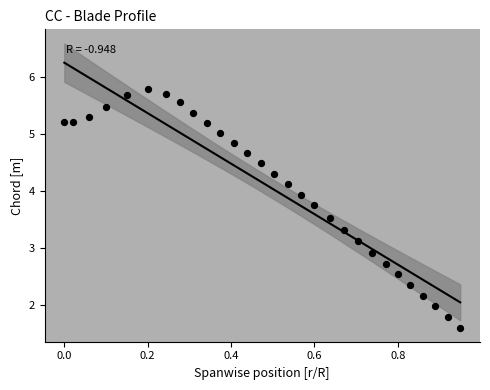

What is the range of X values (max minus min)?

0.9